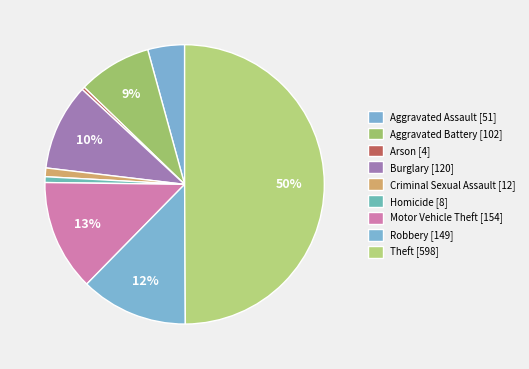

Count the number of slices in the pie.

9